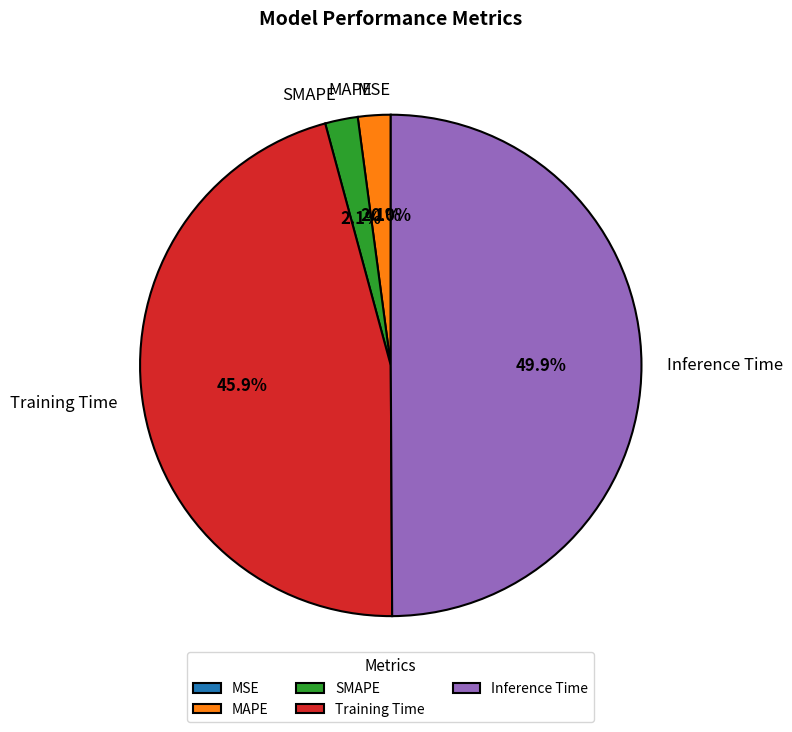

Which category has the biggest portion of the pie?

Inference Time